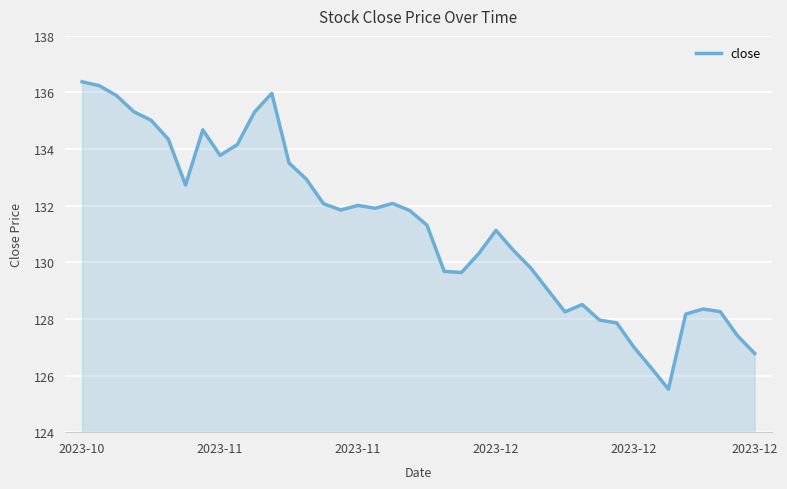

How many values are below 131?

18